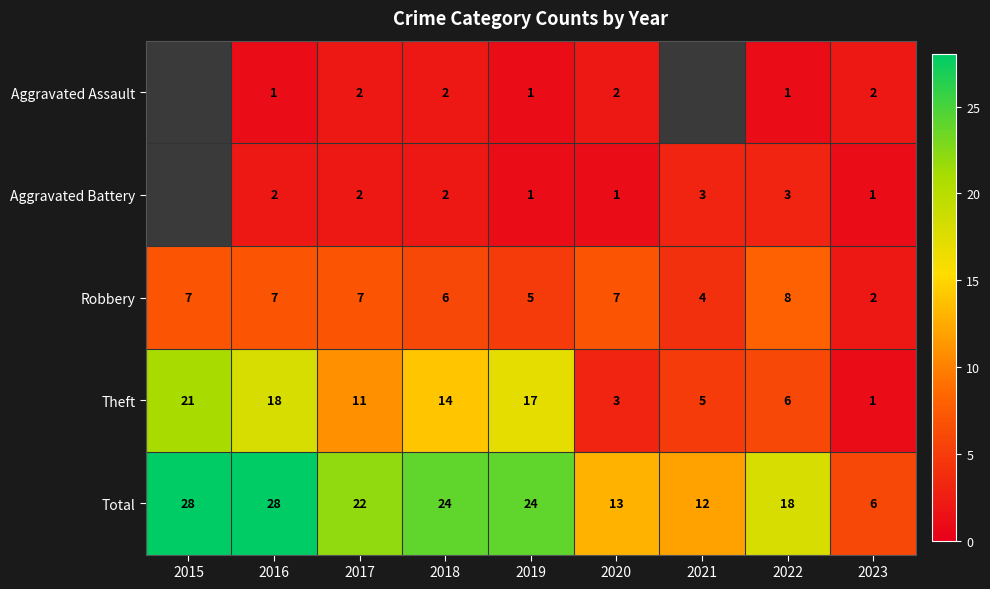

Is it true that Theft equals 21 at 2015?

True